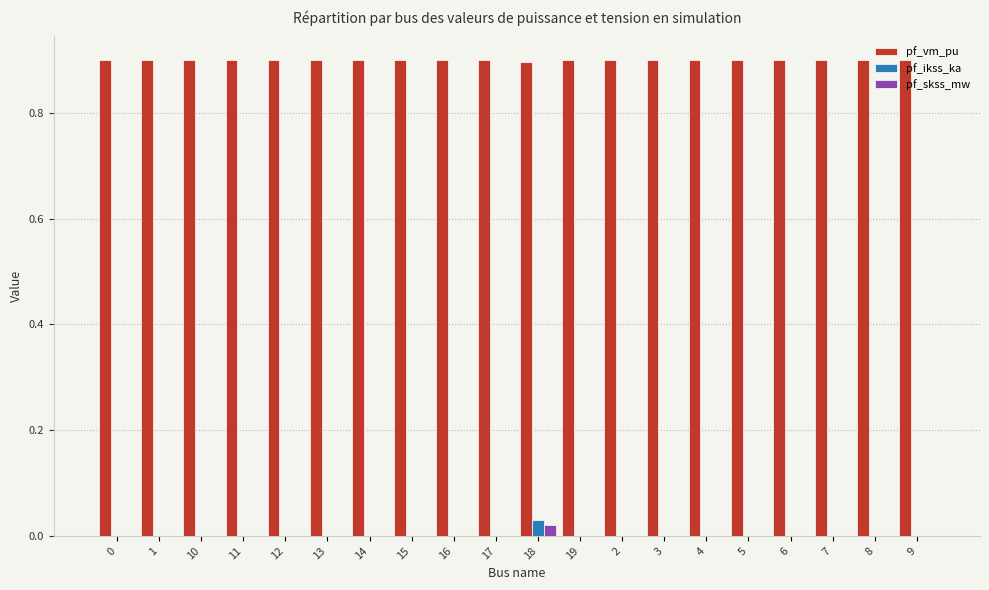

What is the total value across all series at 13?

0.9